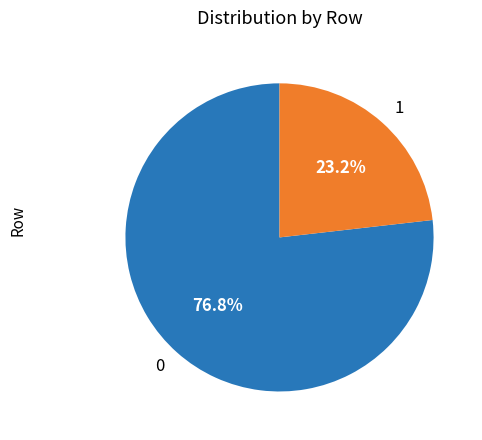

Which slice is the smallest?

1